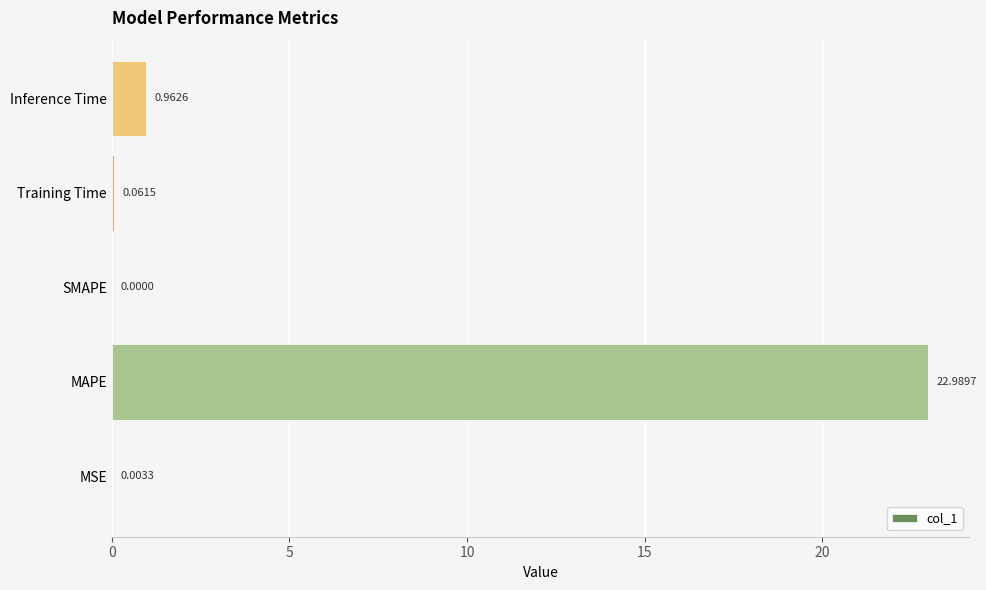

Which has a higher value, MAPE or Training Time?

MAPE